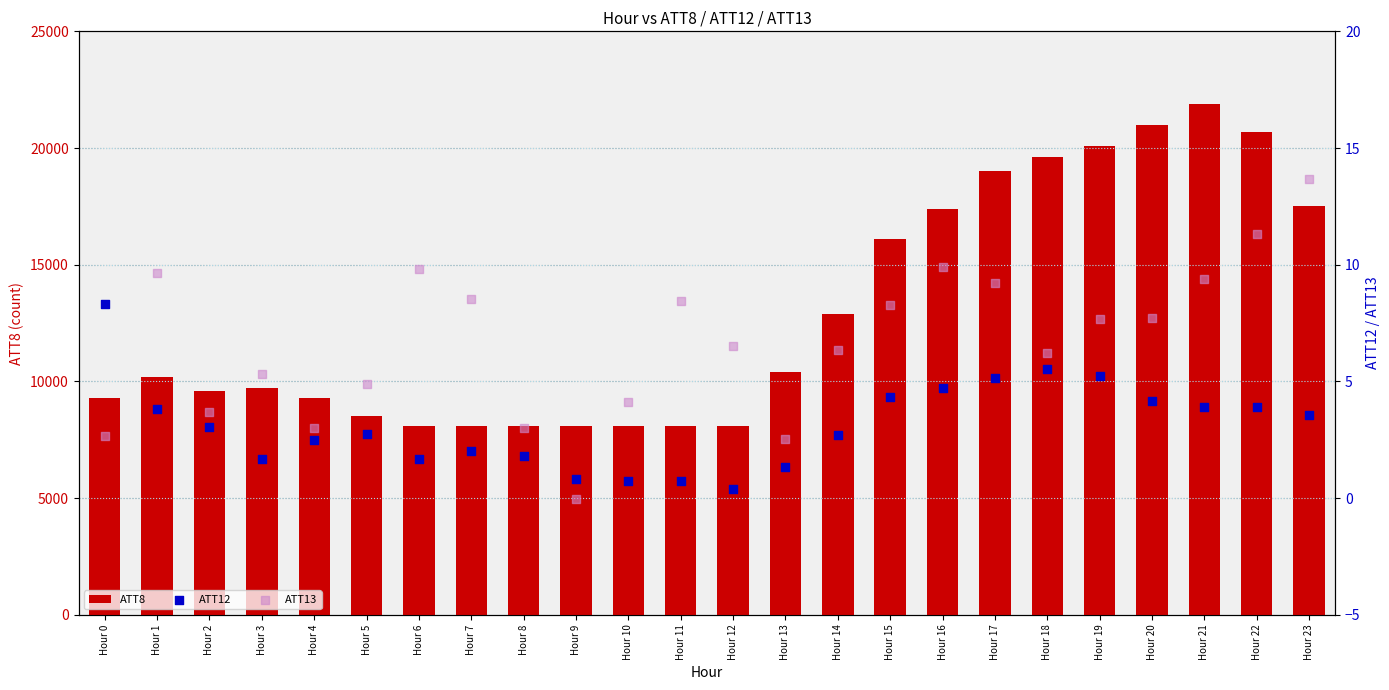

Is the value of ATT8 at Hour 19 greater than the value of ATT13 at Hour 16?

Yes